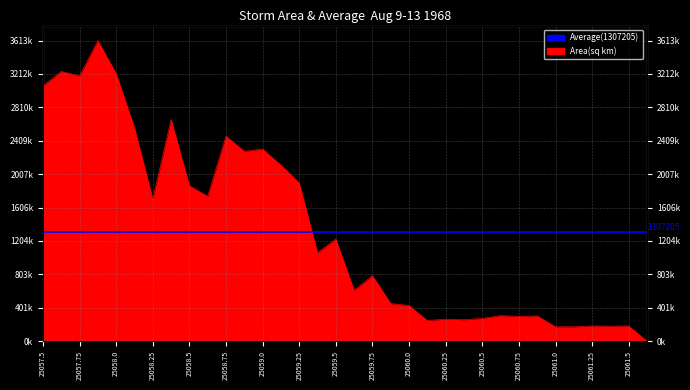

What position from the right is 25057.625?

33